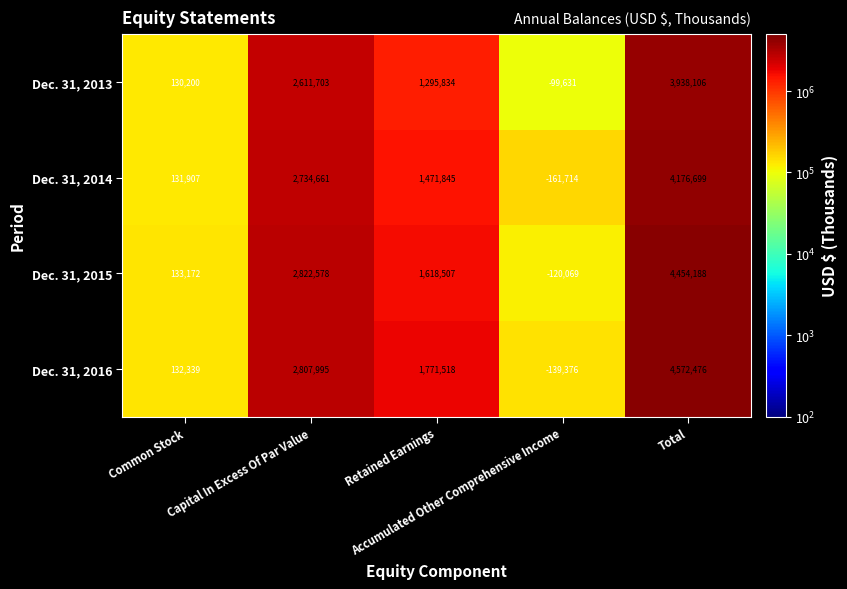

List the series in order of their peak value, lowest first.

Dec. 31, 2013, Dec. 31, 2014, Dec. 31, 2015, Dec. 31, 2016